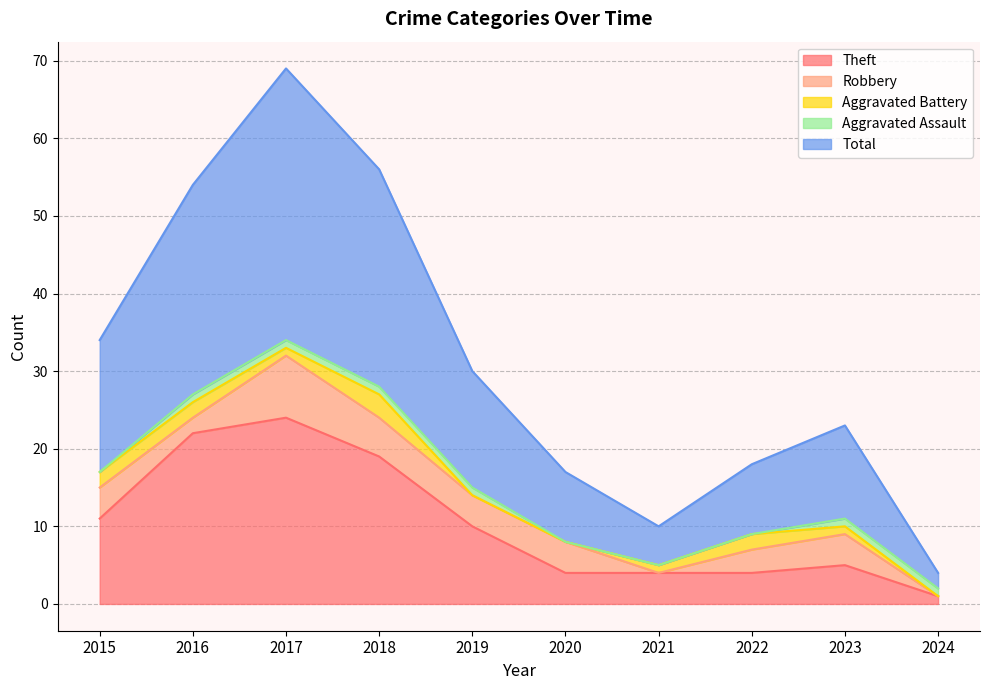

The value of Theft at 2019 is 10. True or false?

True